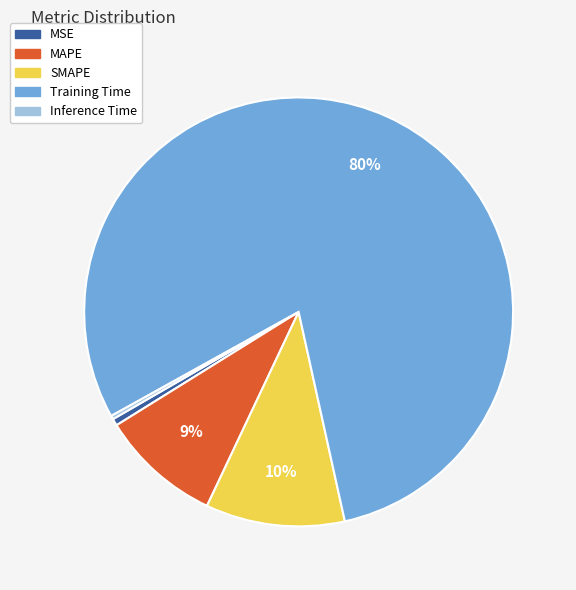

Between MAPE and SMAPE, which is larger?

SMAPE